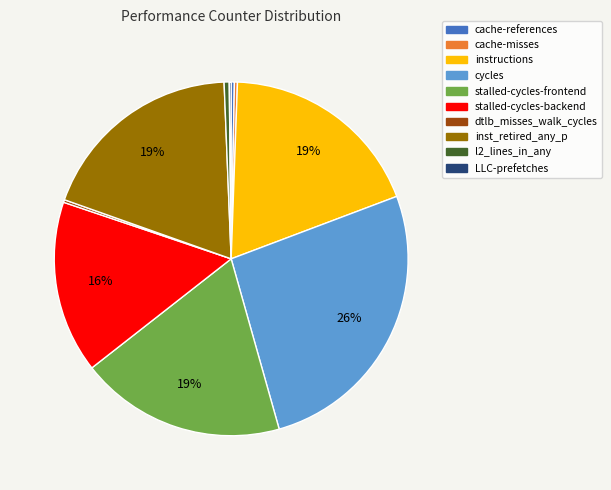

Is the sum of cache-references and instructions greater than half?

No